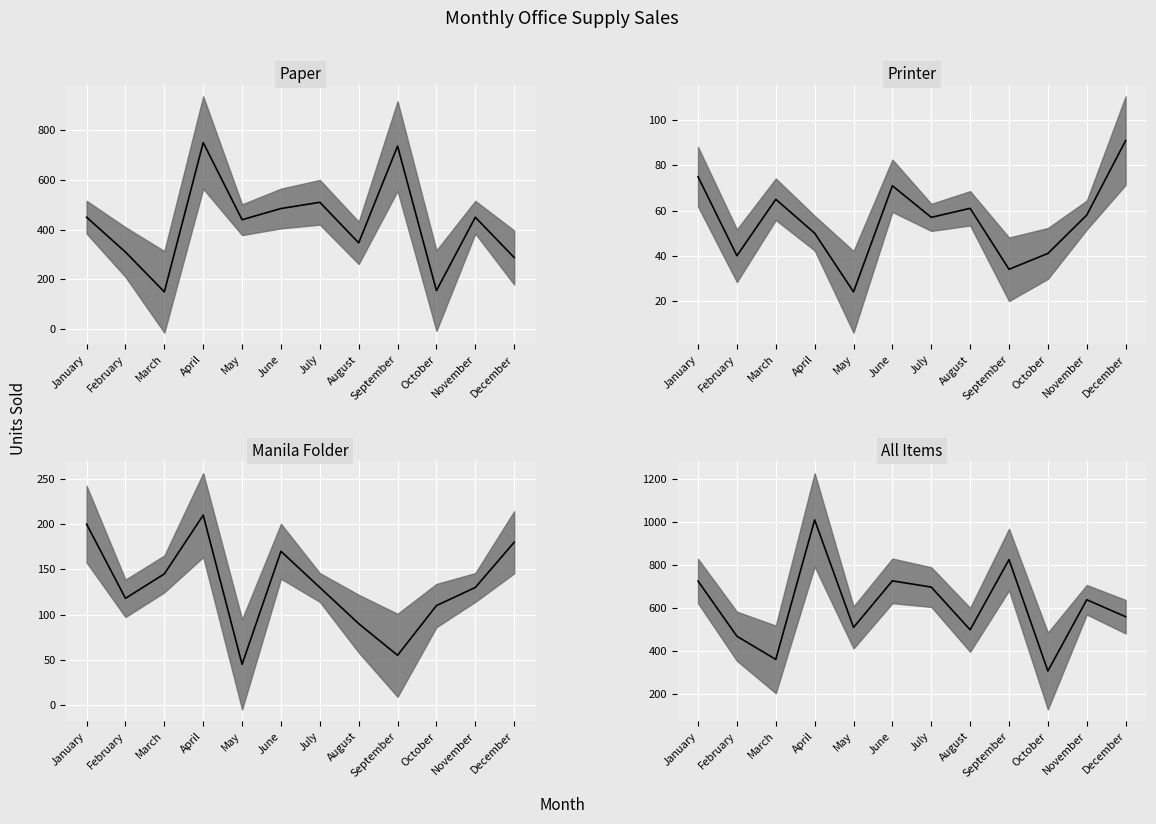

What is the value of the Paper median point at the 3rd from the left?

150